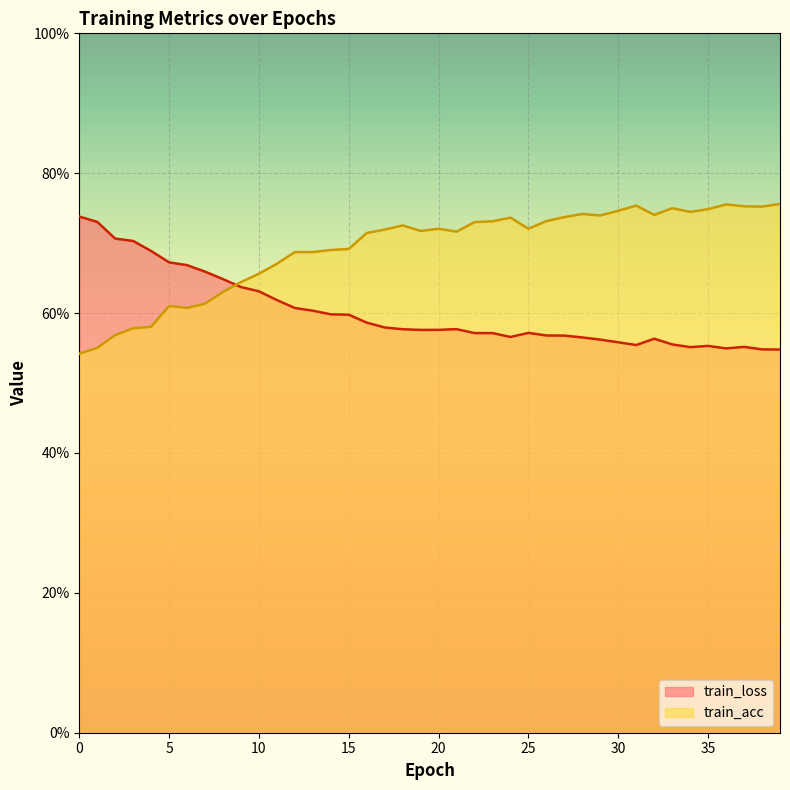

What is the highest value of the train_acc series?

0.8